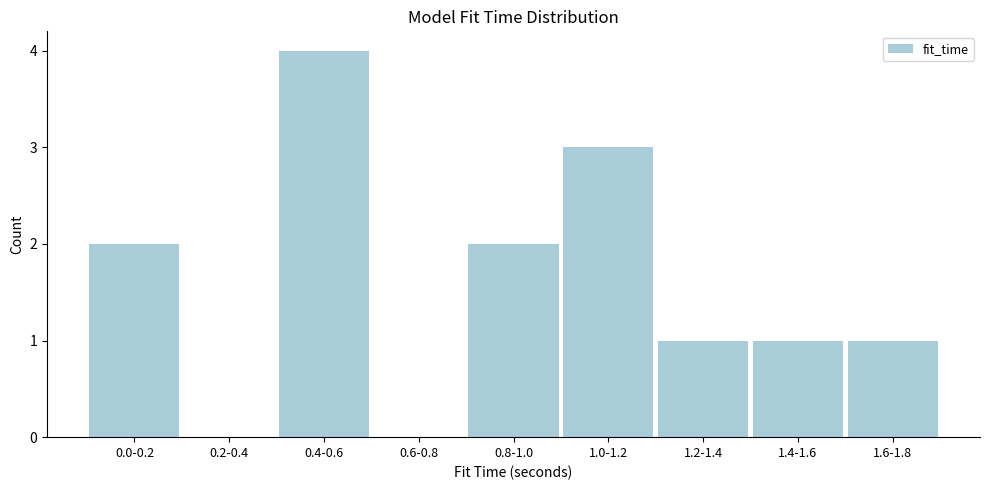

Reading left to right, what are all the values shown in this chart?

0.0-0.2=2	0.2-0.4=0	0.4-0.6=4	0.6-0.8=0	0.8-1.0=2	1.0-1.2=3	1.2-1.4=1	1.4-1.6=1	1.6-1.8=1